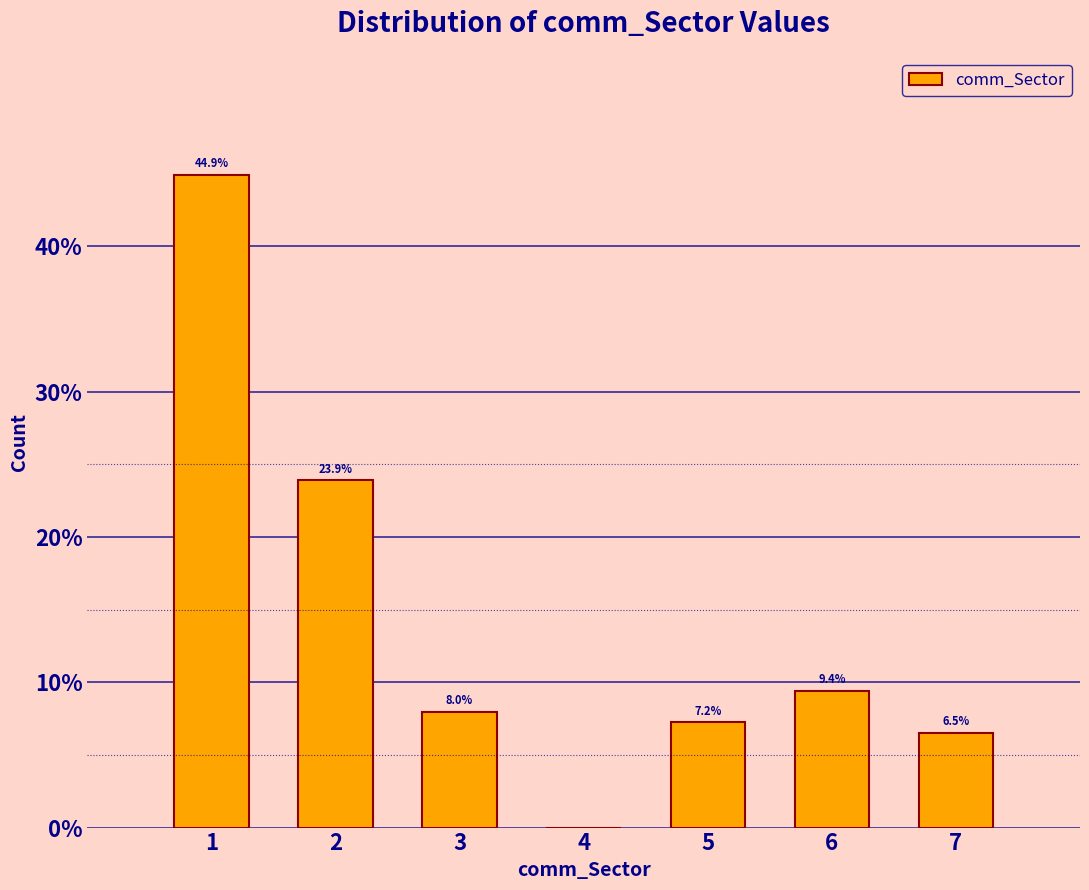

Over which range of the x-axis is the bar tallest?

0.5 to 1.5